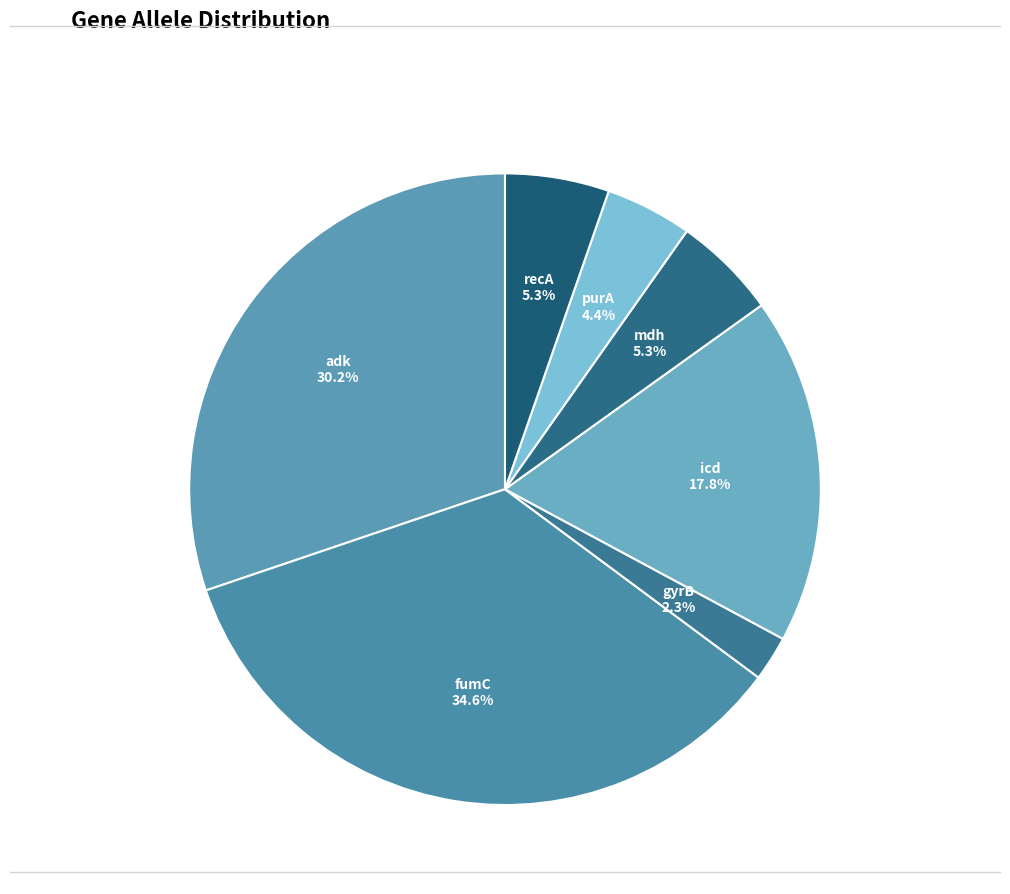

How many segments does this pie chart have?

7